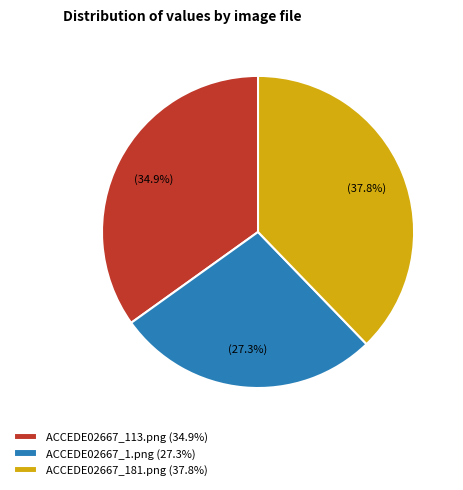

Count the number of slices in the pie.

3